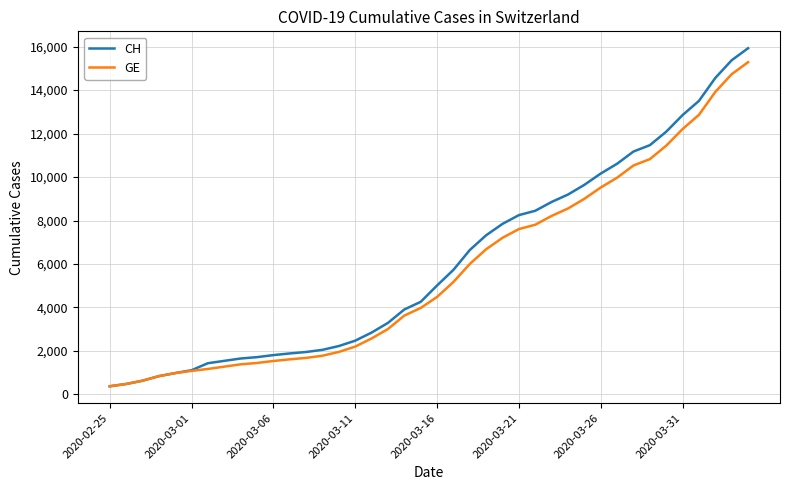

List the series in order of their peak value, highest first.

CH, GE